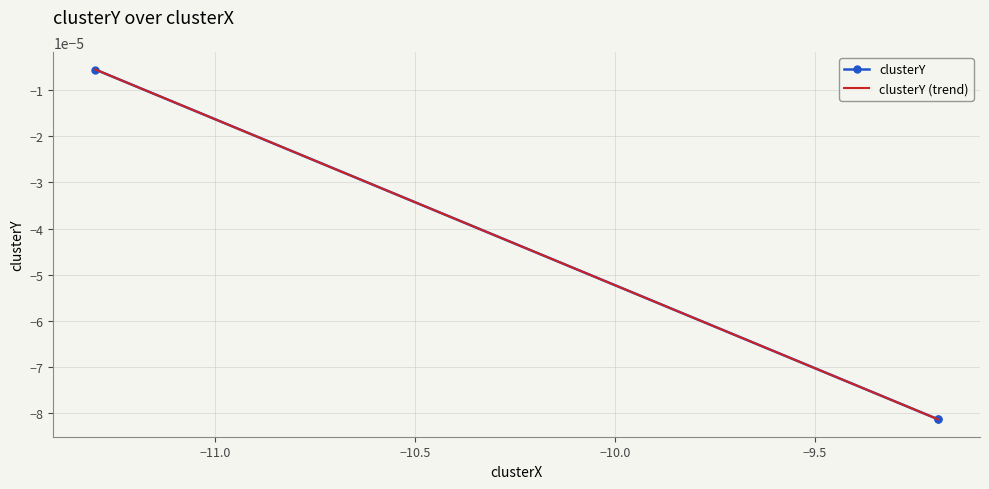

How many lines are shown in the chart?

1